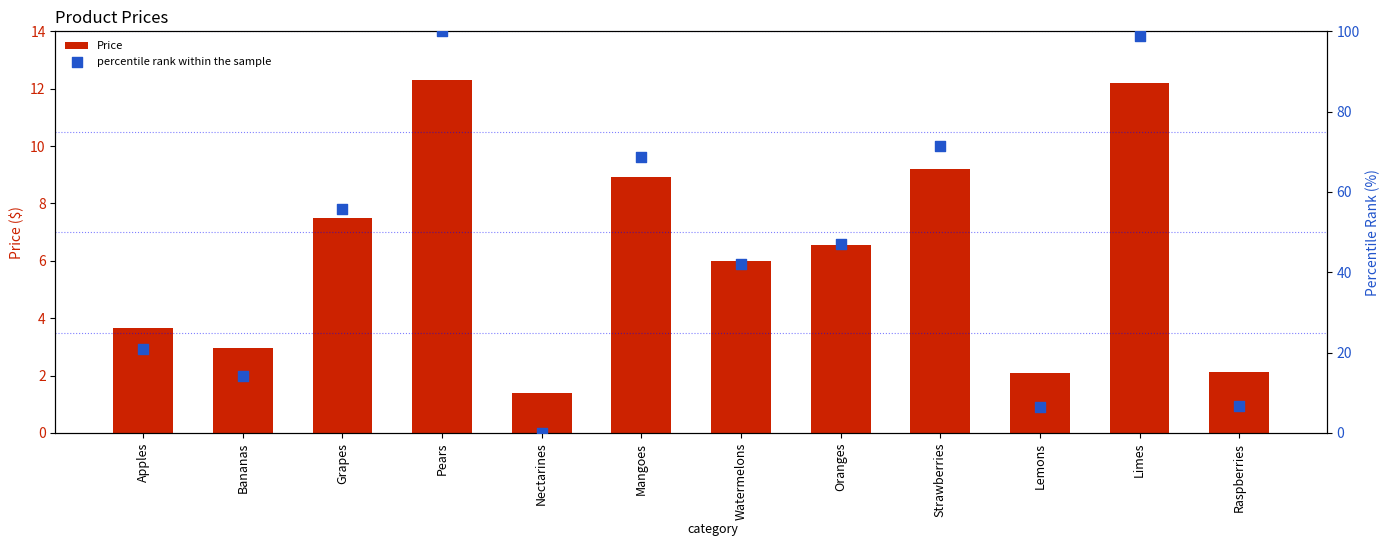

What are all the series names shown in the legend?

Price, percentile rank within the sample